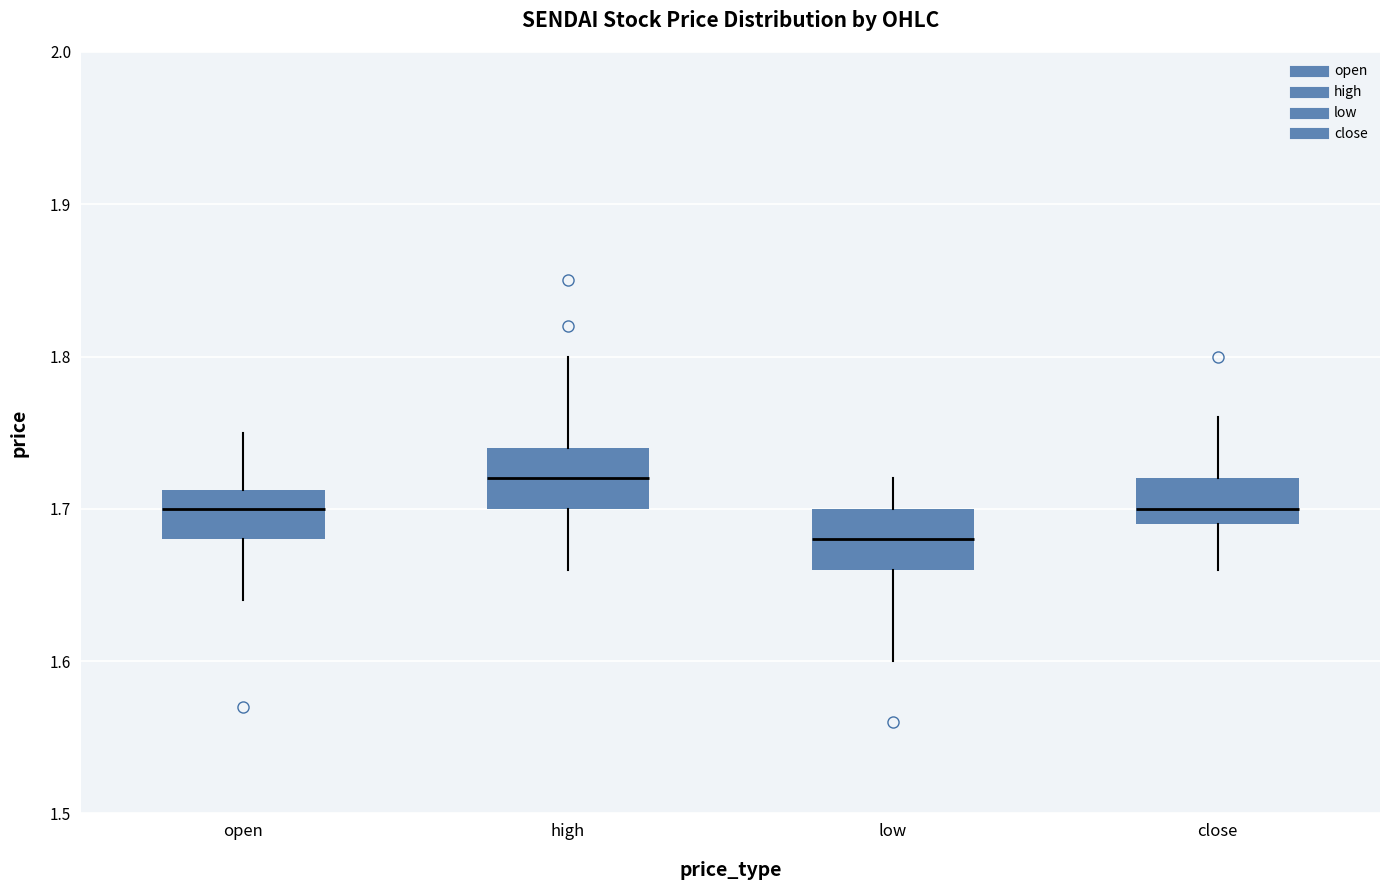

Reading left to right, transcribe this box plot: for each box, give where its median line is, the range the box spans, and where its two whiskers end, as read against the y-axis. The values are not printed on the chart, so give them approximately, as read against the axis.

open: median 1.70, box 1.68 to 1.71, whiskers 1.64 to 1.75
high: median 1.72, box 1.70 to 1.74, whiskers 1.66 to 1.80
low: median 1.68, box 1.66 to 1.70, whiskers 1.60 to 1.72
close: median 1.70, box 1.69 to 1.72, whiskers 1.66 to 1.76